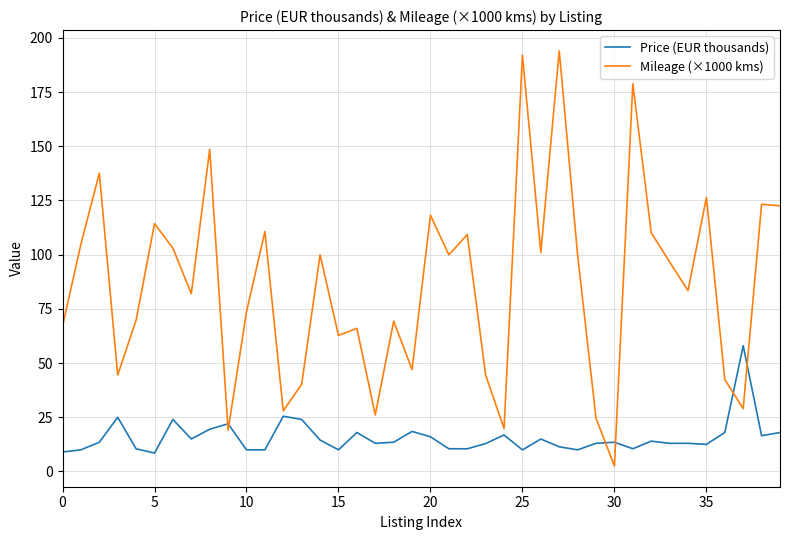

List the series in order of their overall mean, highest first.

Mileage (×1000 kms), Price (EUR thousands)